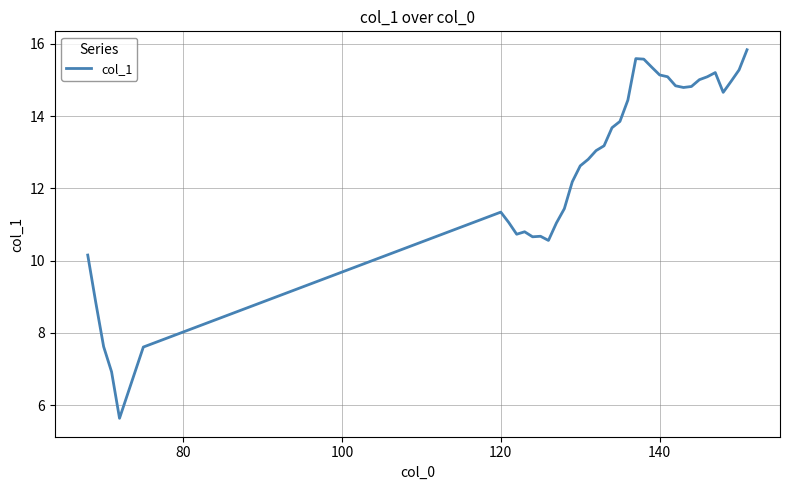

What is the difference between the maximum and minimum values?

10.2